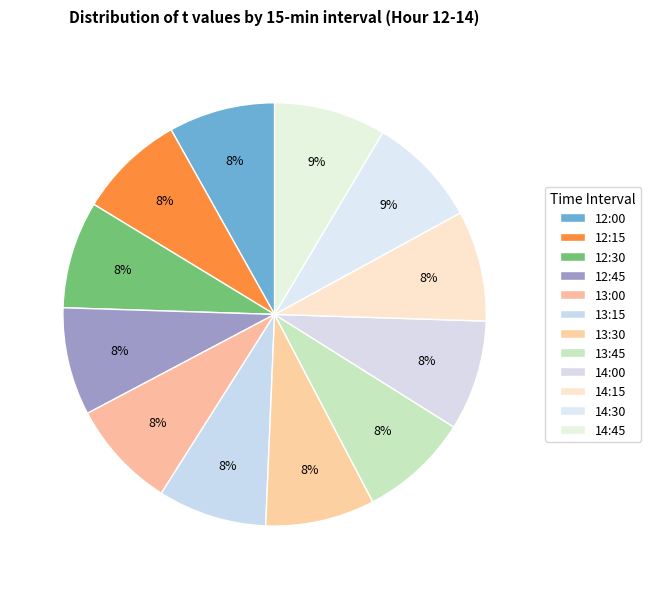

What is the change in value from 12:15 to 14:30?

+0.3